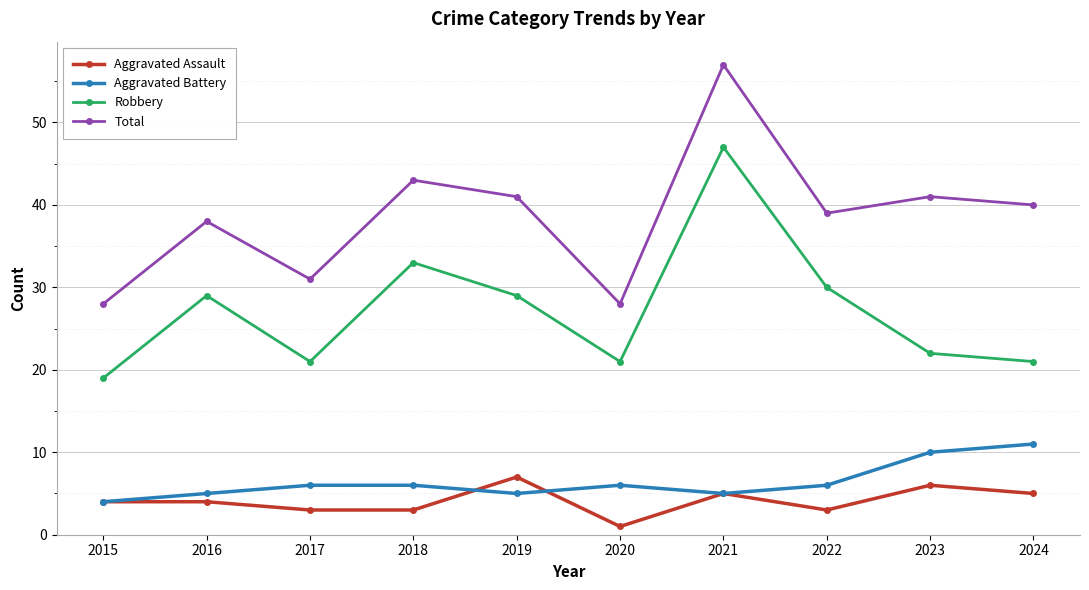

What is the difference between the second highest and second lowest values in the Aggravated Battery series?

5